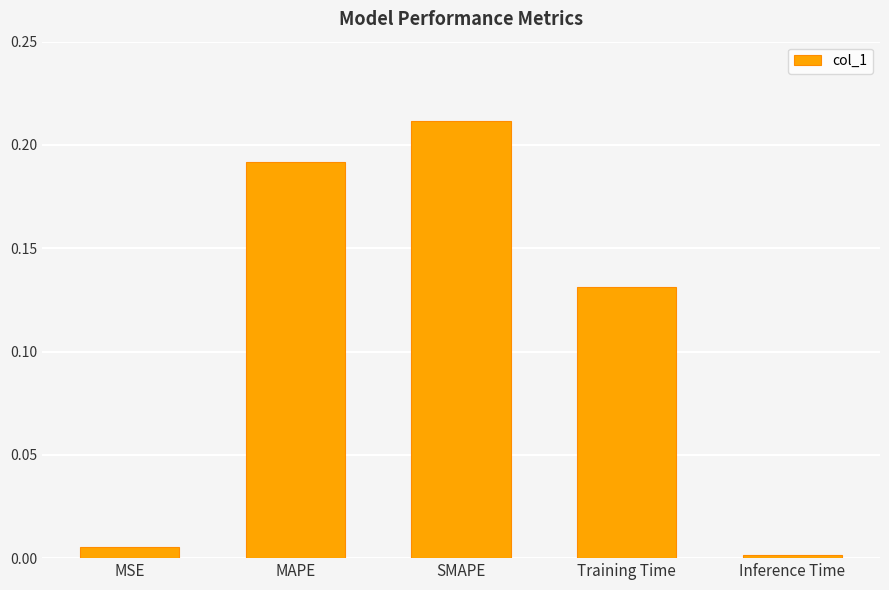

True or false: the data shows 0.0 at Inference Time.

True